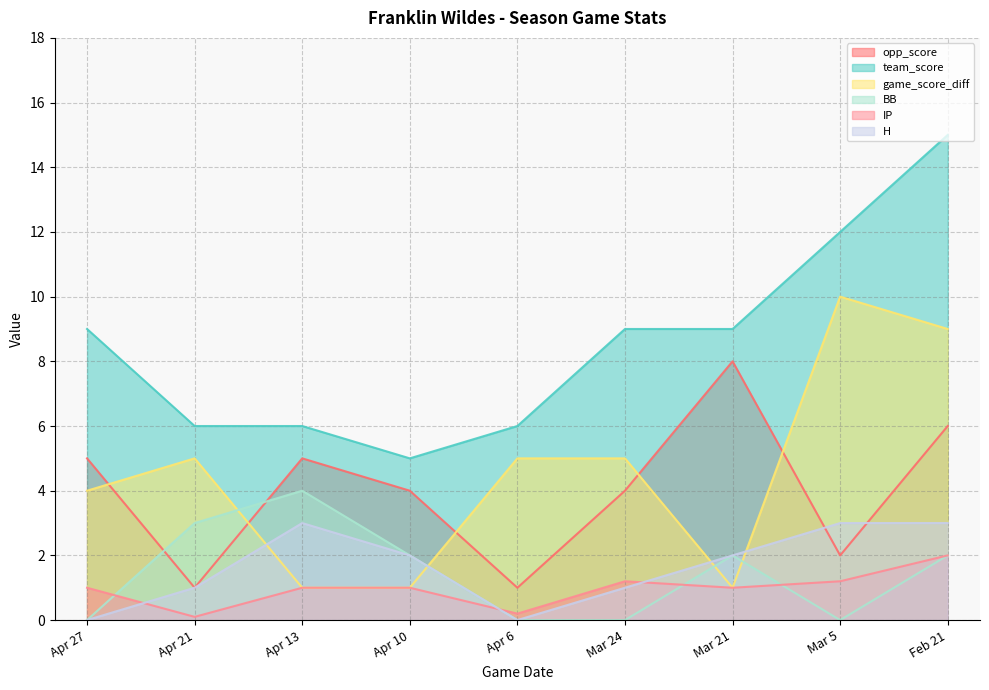

What are all the series names shown in the legend?

opp_score, team_score, game_score_diff, BB, IP, H